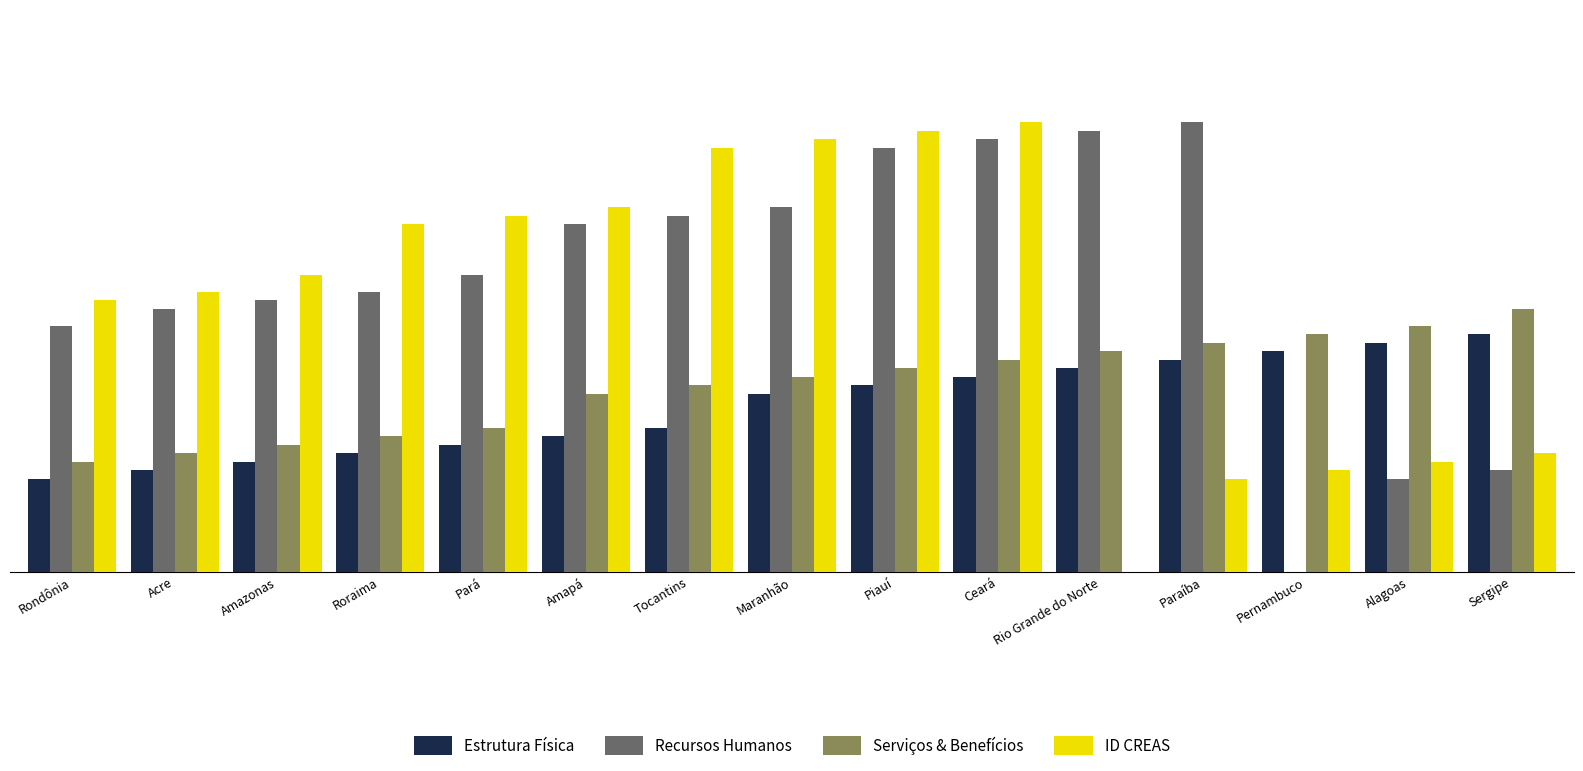

What is the maximum value shown in the chart?

53